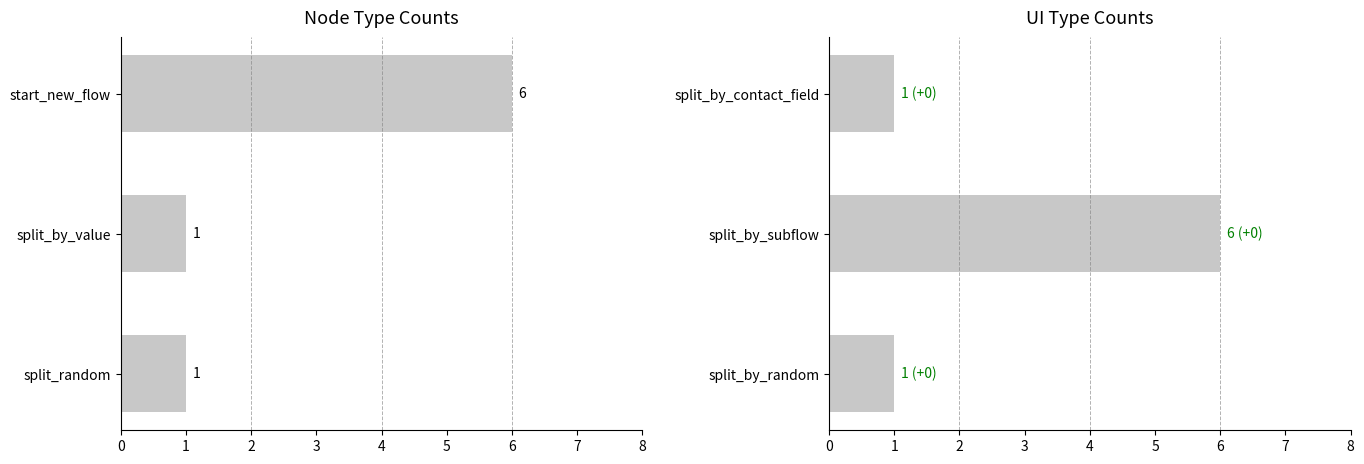

Which series has the largest range (max minus min)?

type